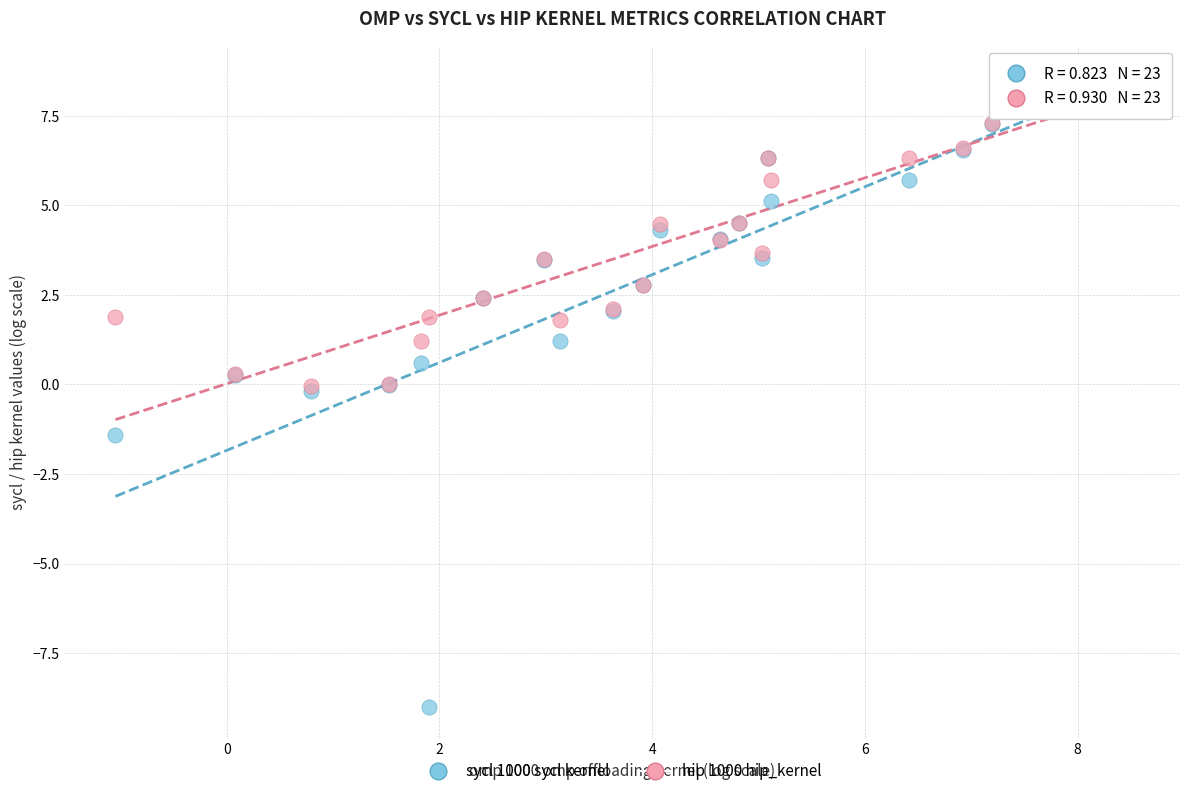

What are all the series names shown in the legend?

sycl 1000 sycl kernel, hip 1000 hip_kernel